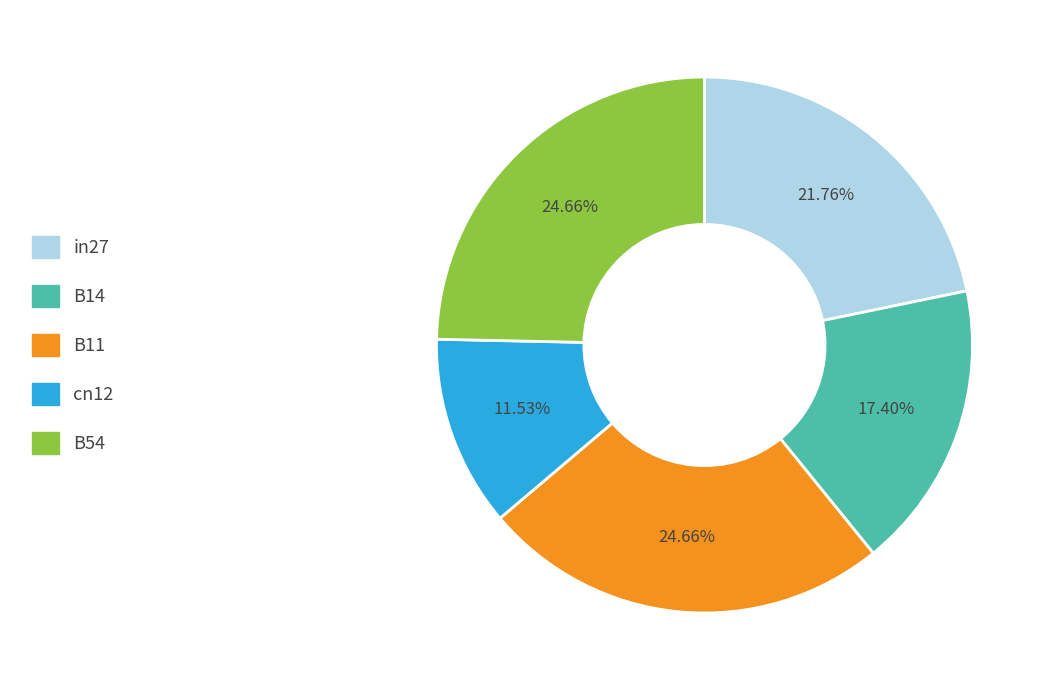

How many slices are in this pie chart?

5